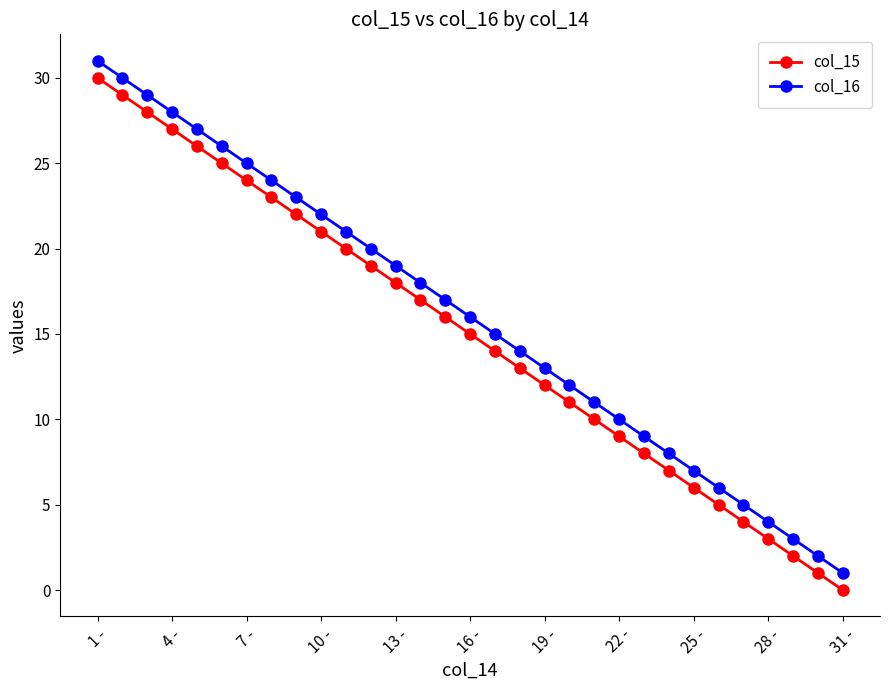

True or false: col_15 has more than 1 points higher than both neighbors.

False